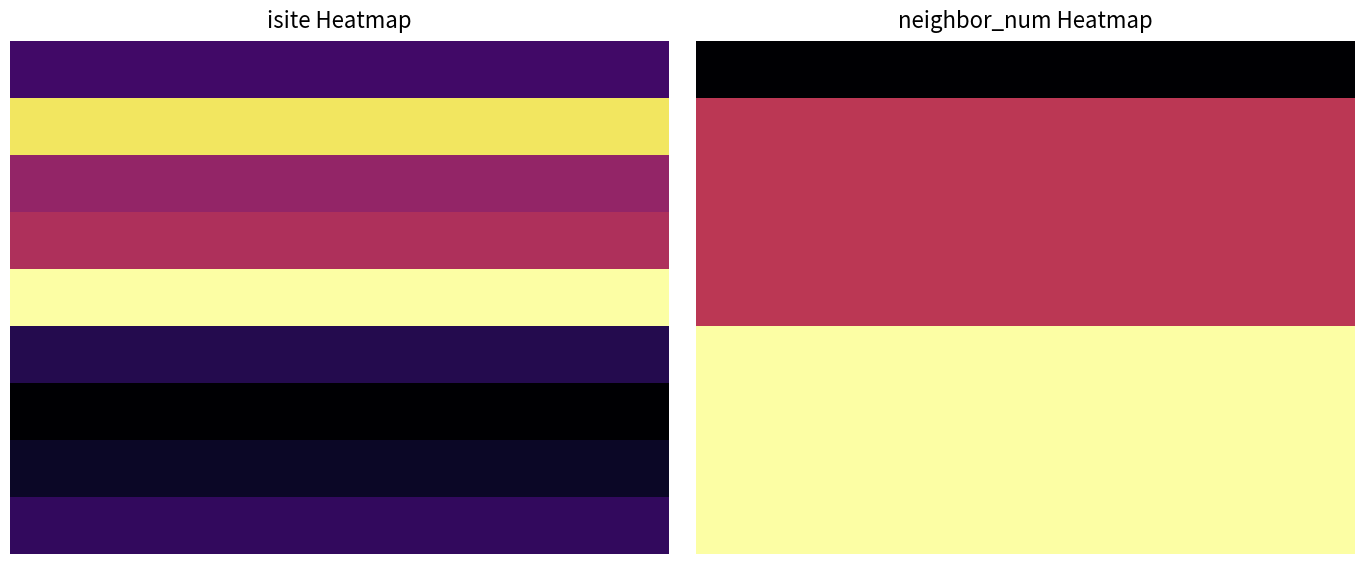

Between 2 and 5, which is larger?

2